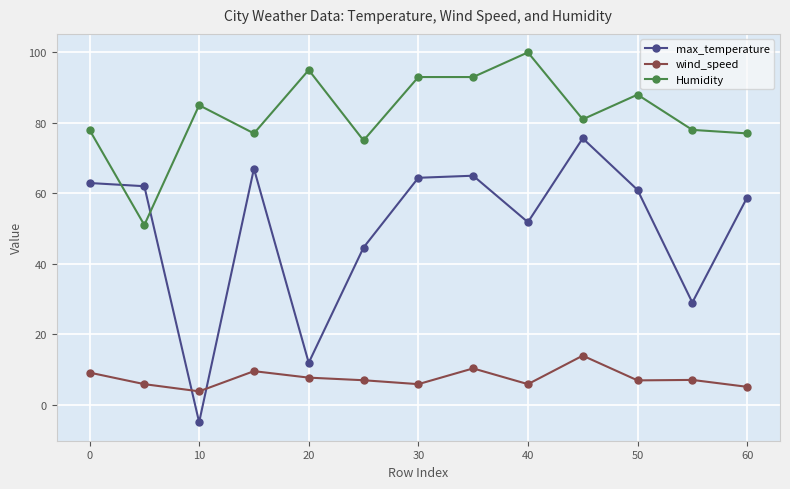

What is the sum of all max_temperature values?

649.0